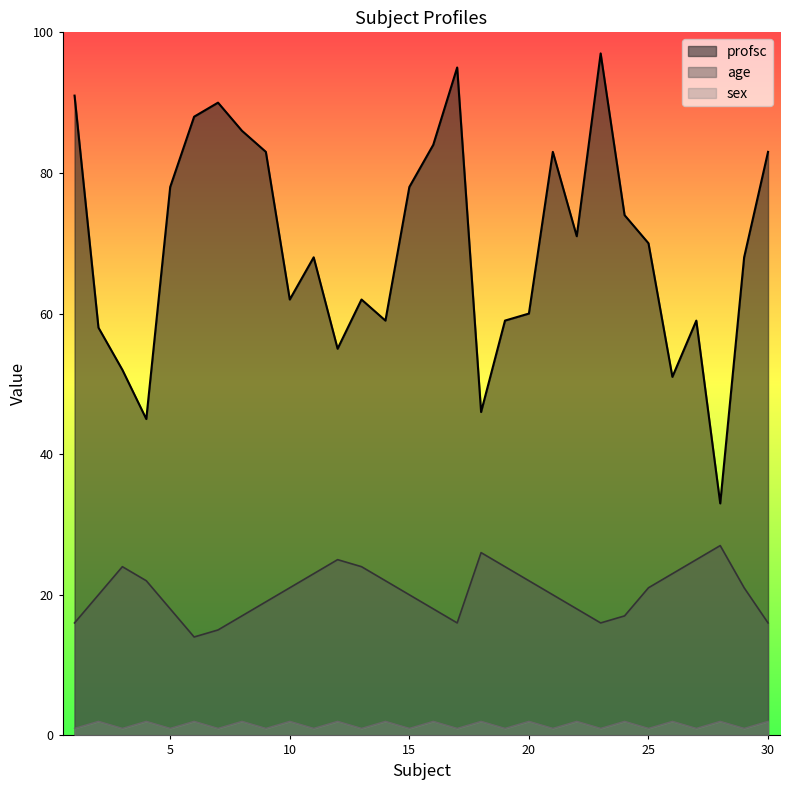

The value of age at 22 is 18. True or false?

True